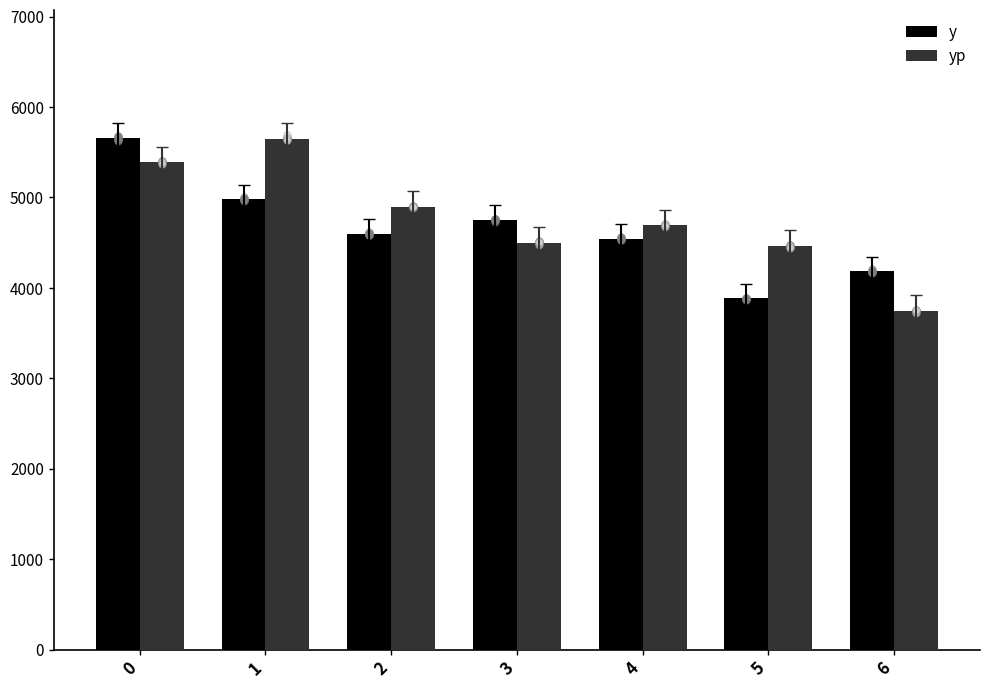

At how many categories does at least one series exceed 5510?

2